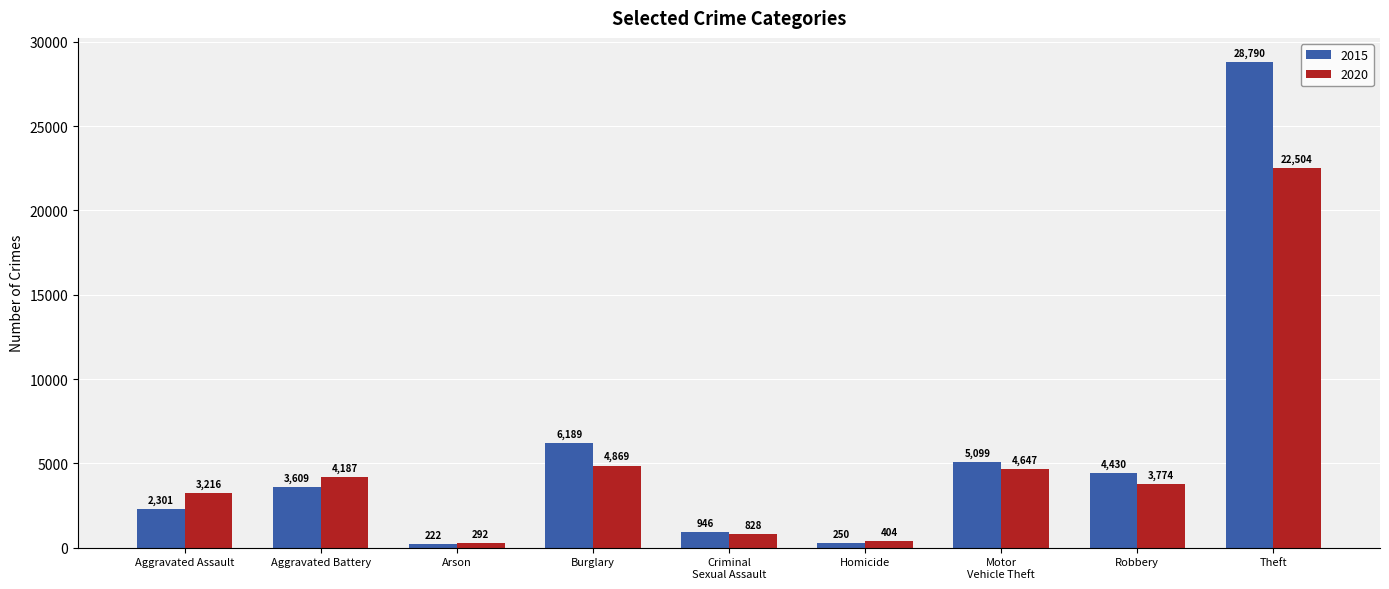

What is the total value across all series at Aggravated Battery?

7796